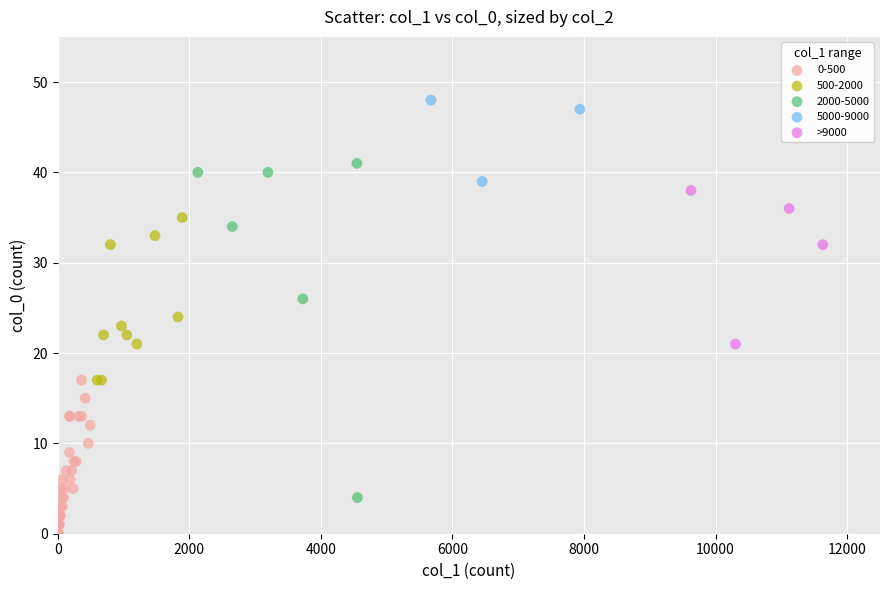

Which series contains the lowest Y value?

0-500